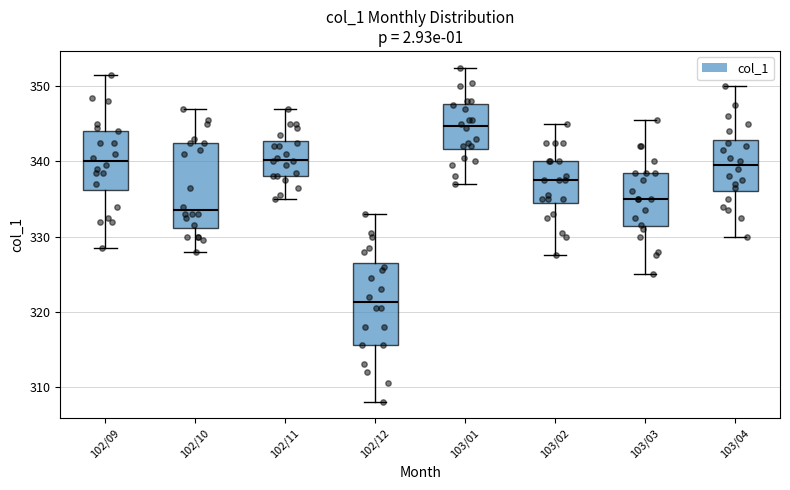

Which box's median line is the lowest?

102/12